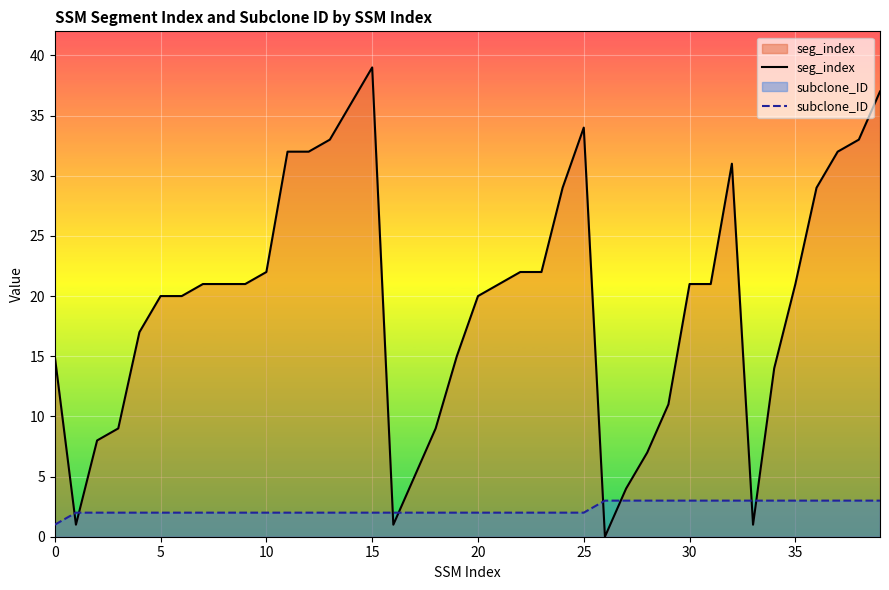

What are all the series names shown in the legend?

seg_index, subclone_ID